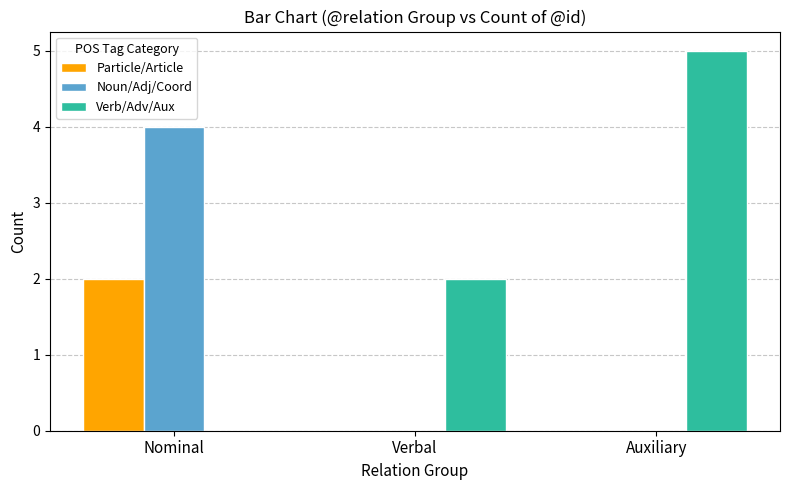

The Noun/Adj/Coord series shows 0 at Verbal. True or false?

True